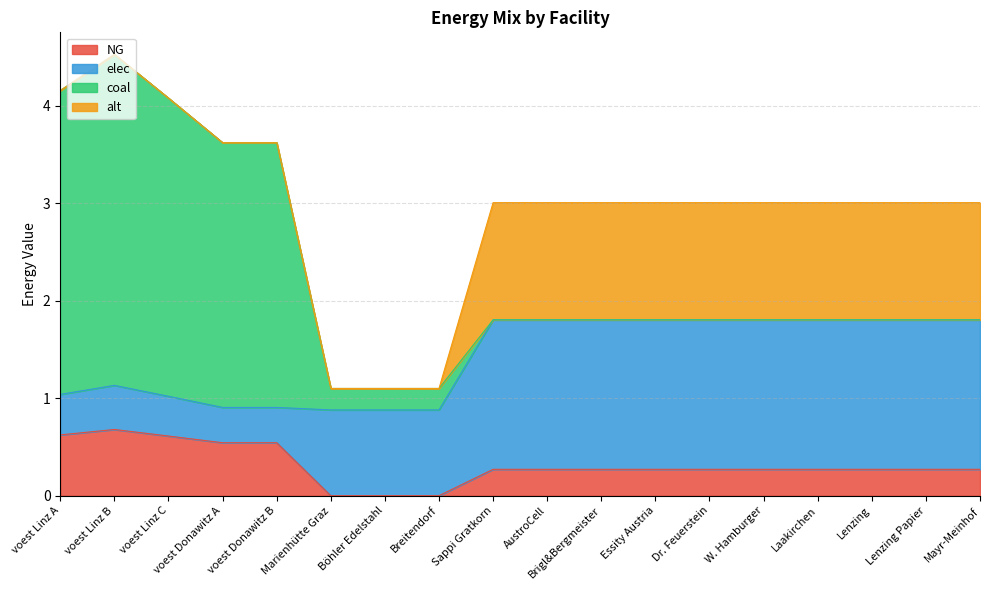

True or false: NG has a value of 0.3 at W. Hamburger.

True